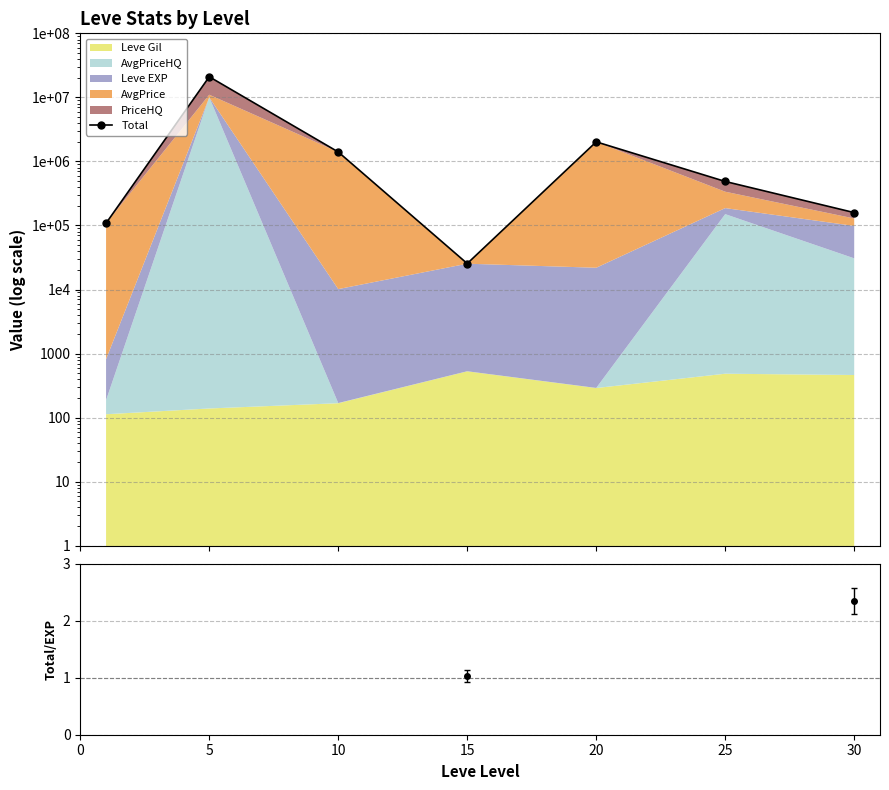

Which label corresponds to the largest value in the chart?

5